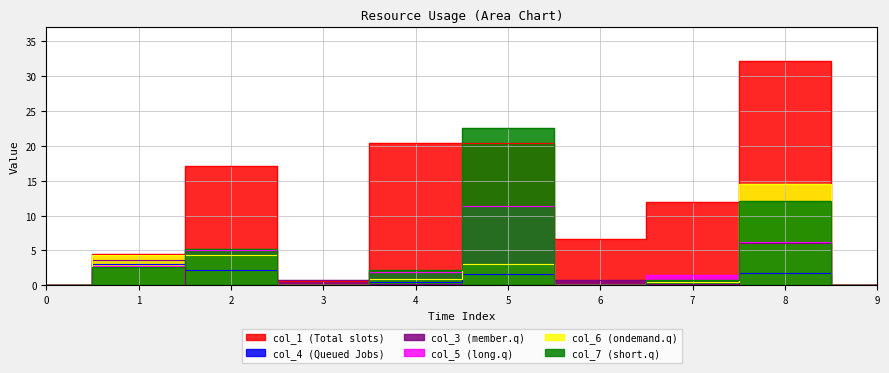

How many interior local valleys does the col_5 series have?

2